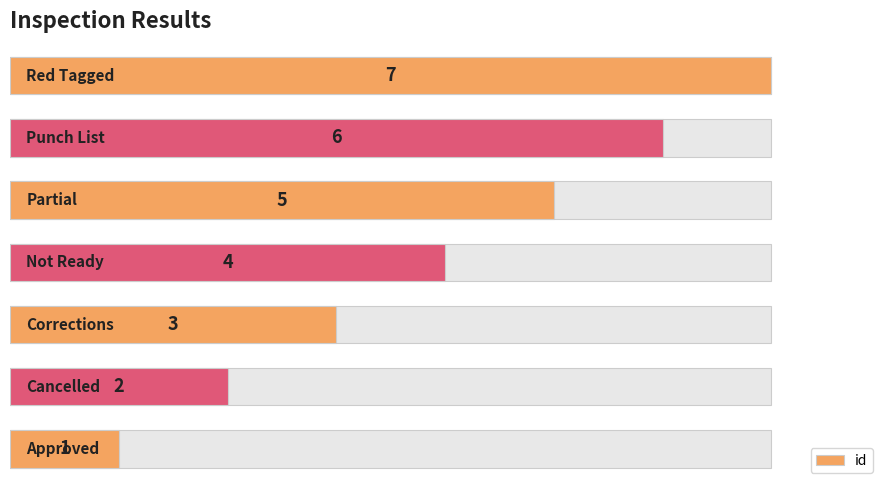

Reading left to right, what are all the values shown in this chart?

1	2	3	4	5	6	7